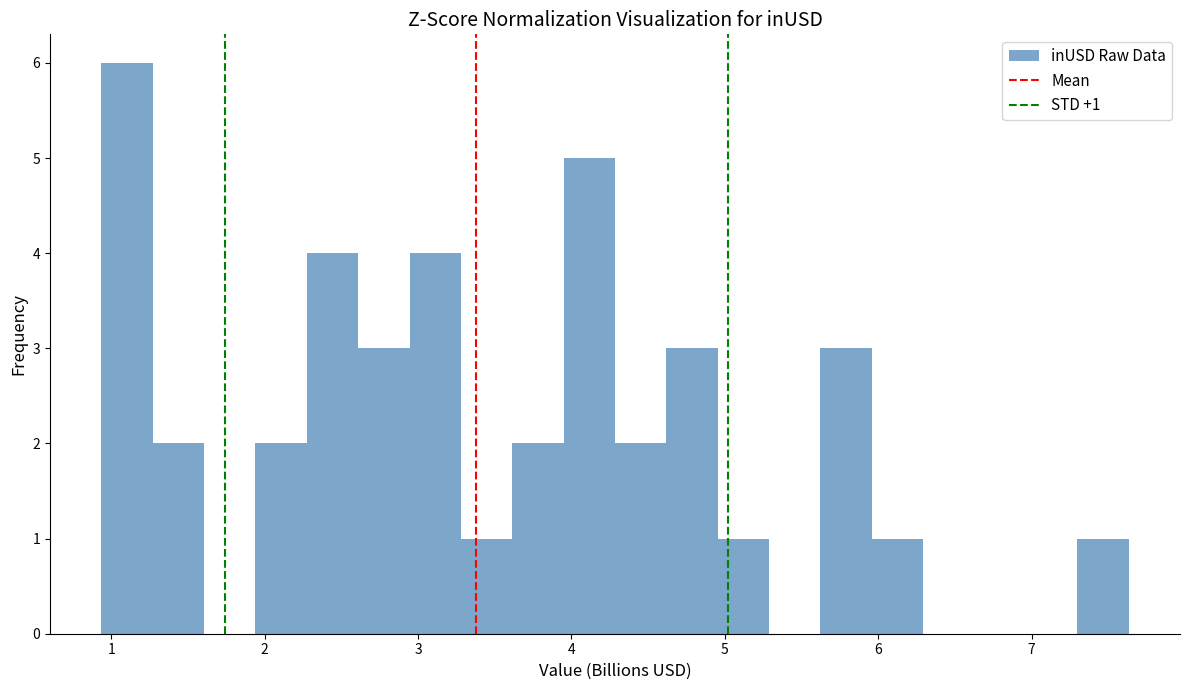

Read against the x-axis, roughly where is the centre of the tallest bar?

1.1